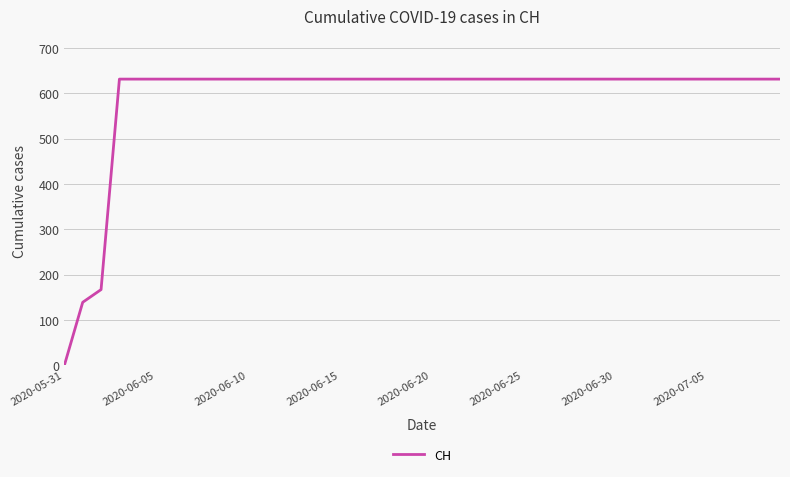

What is the maximum value shown in the chart?

631